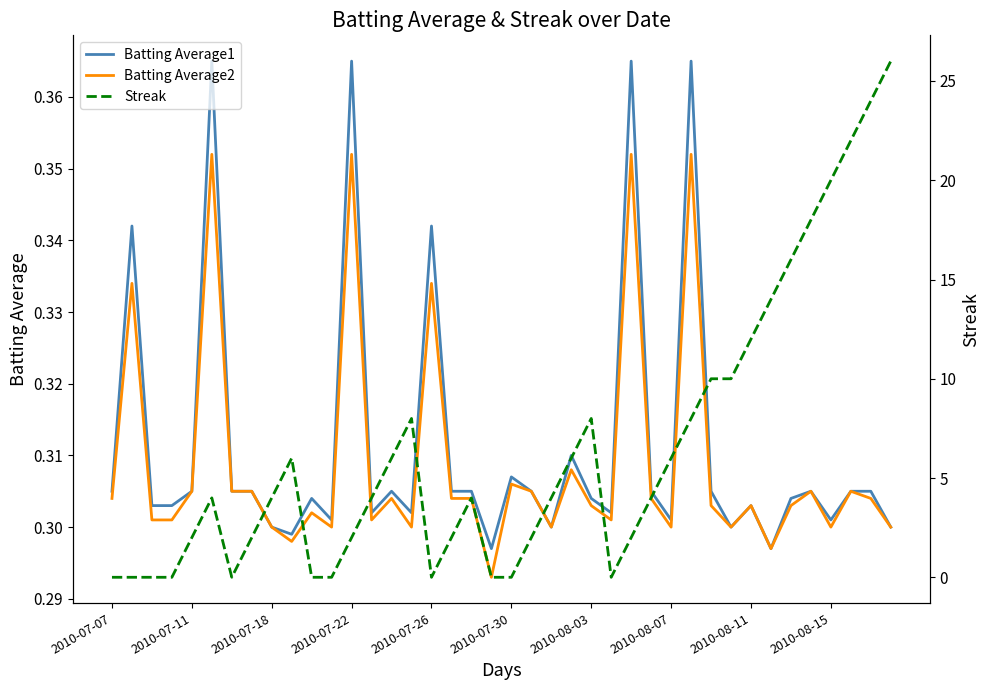

Is it true that Batting Average2 equals 0.5 at 2010-08-11?

False